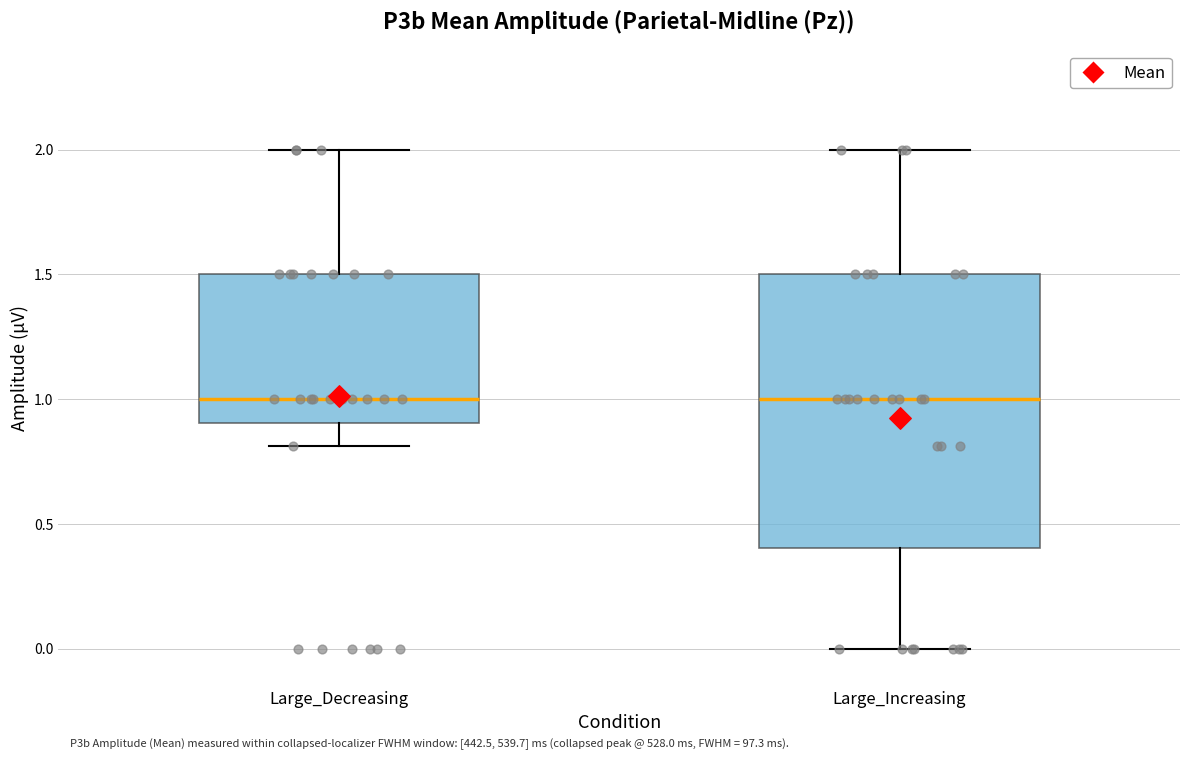

Reading left to right, read every box against the y-axis: the position of its median line, the range the box covers, and the ends of its whiskers. The values are not printed on the chart, so give them approximately, as read against the axis.

Large_Decreasing: median 1.0, box 0.9 to 1.5, whiskers 0.8 to 2.0
Large_Increasing: median 1.0, box 0.4 to 1.5, whiskers 0.0 to 2.0